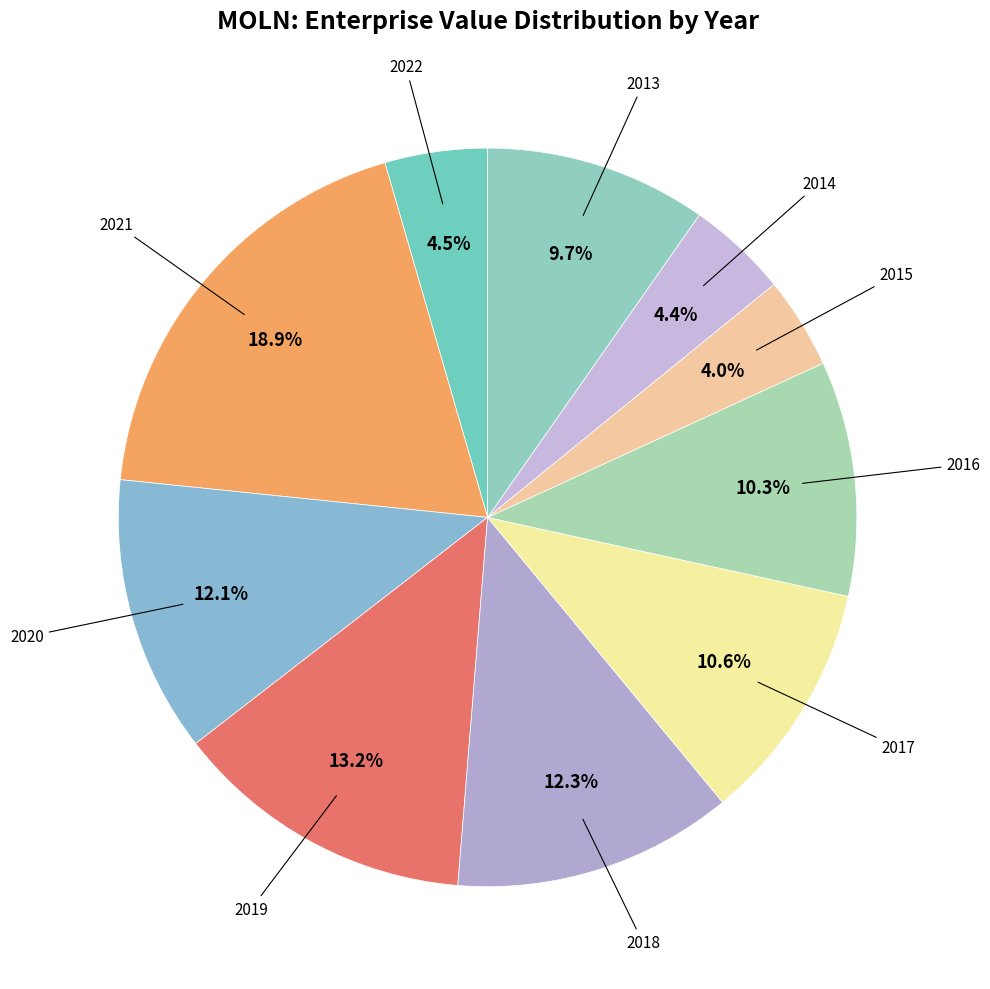

Count the number of slices in the pie.

10